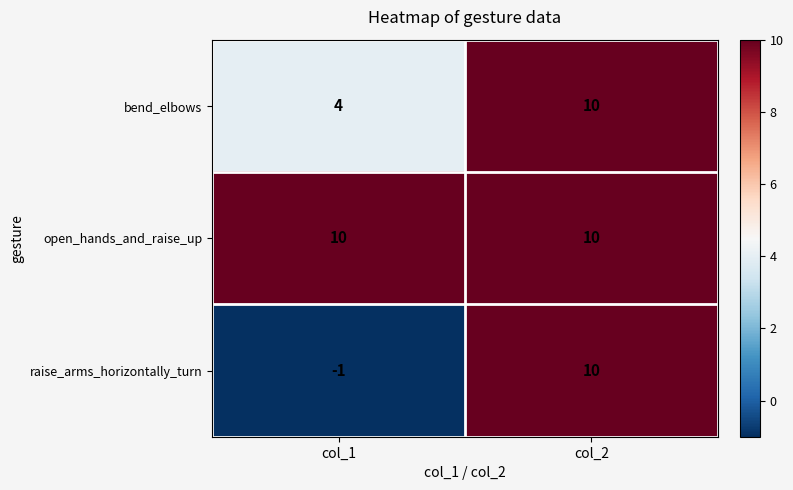

What is the difference between the raise_arms_horizontally_turn values at col_2 and col_1?

11